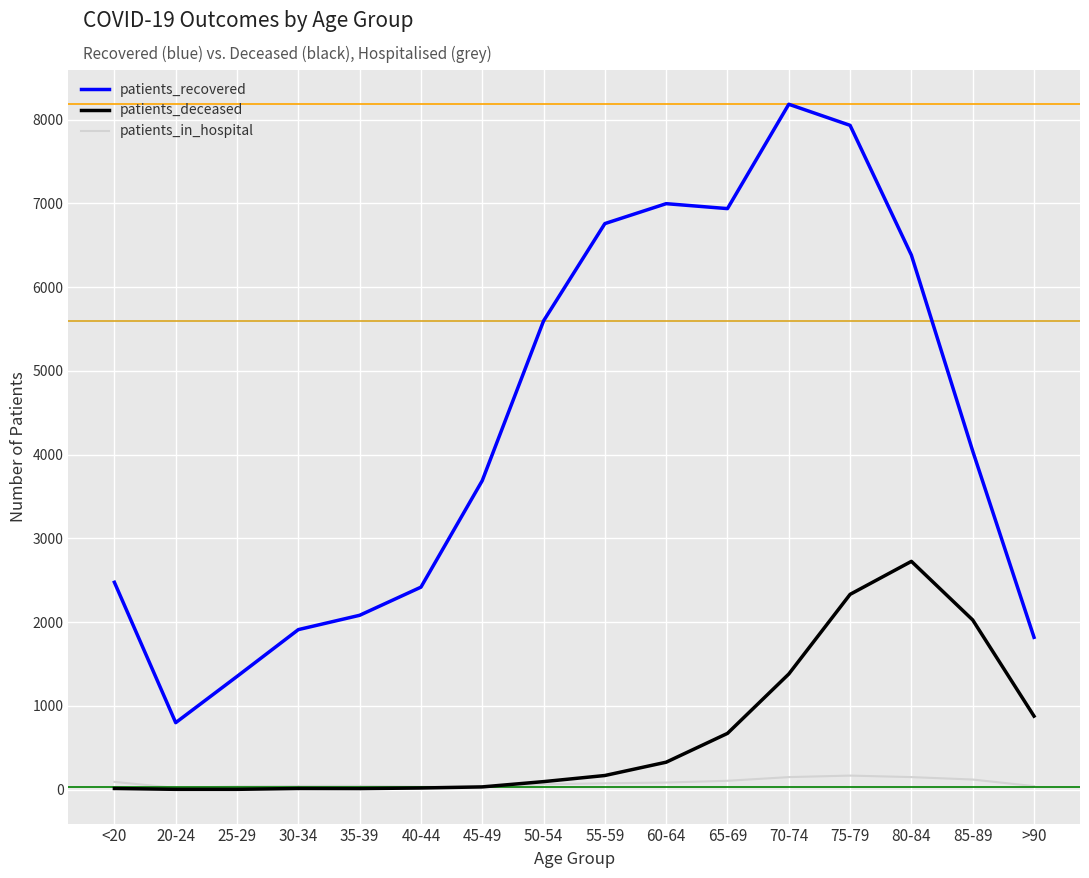

Where is patients_recovered nearest to the value 4491?

85-89